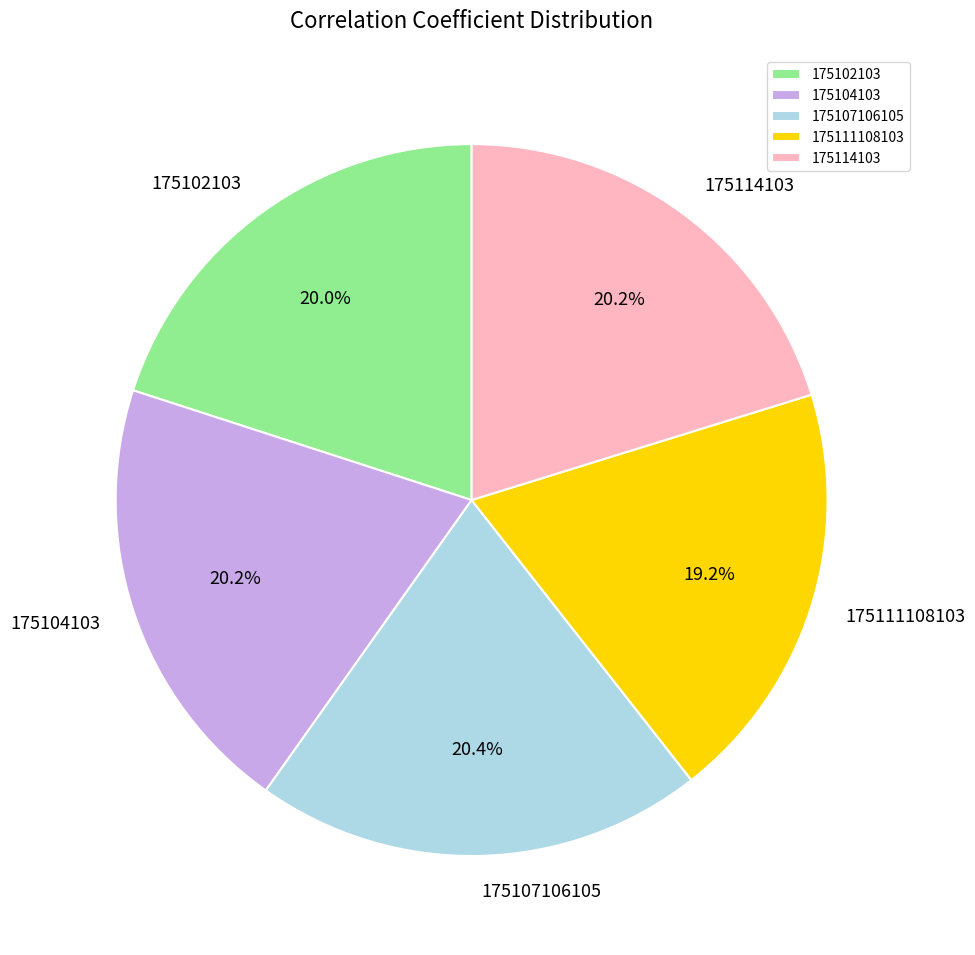

Between 175111108103 and 175102103, which is larger?

175102103